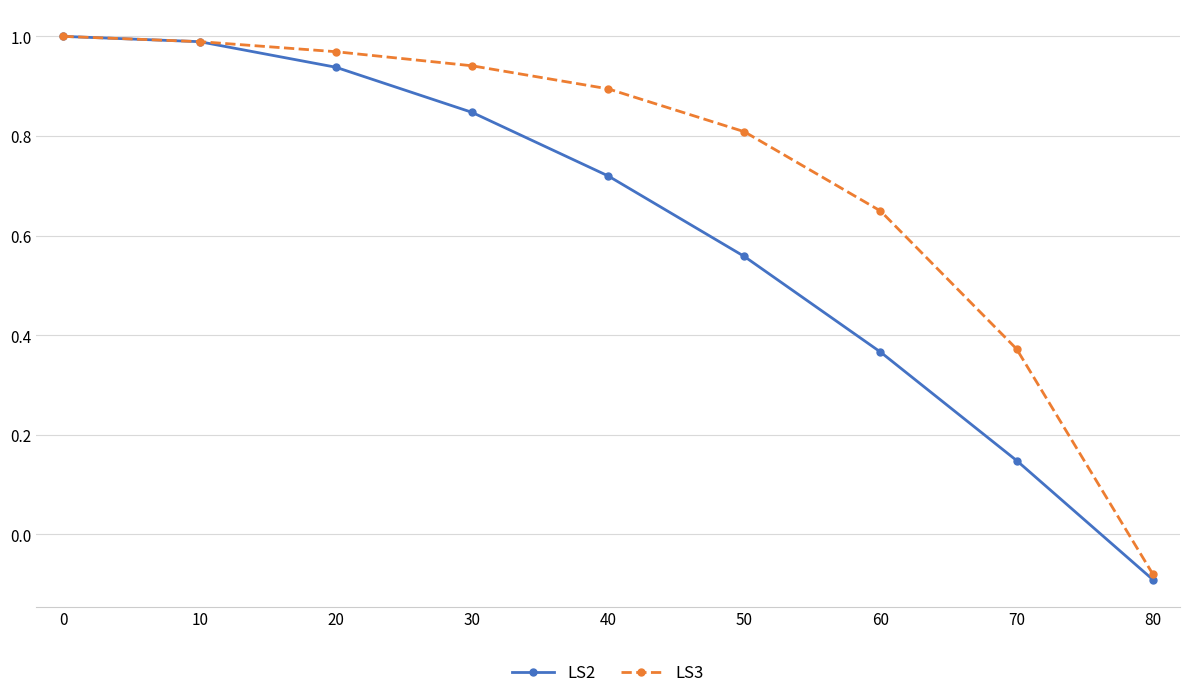

What is the difference between the maximum and minimum values in the LS2 series?

1.1